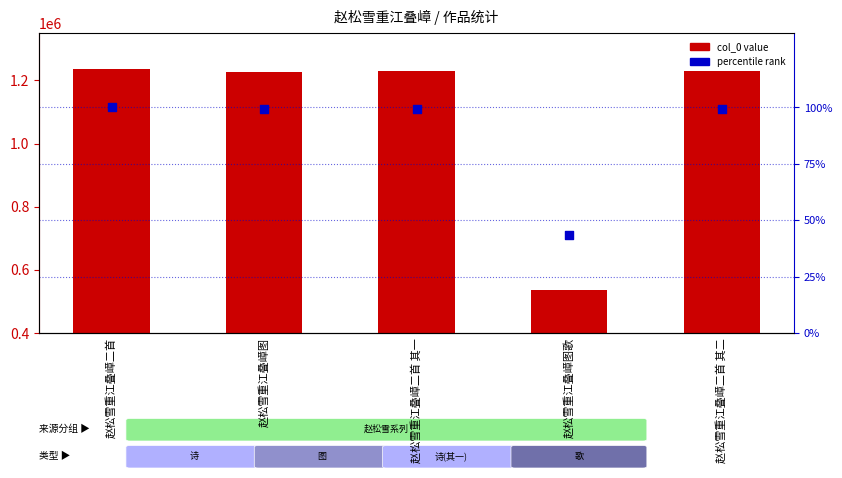

What are all the series names shown in the legend?

col_0 value, percentile rank